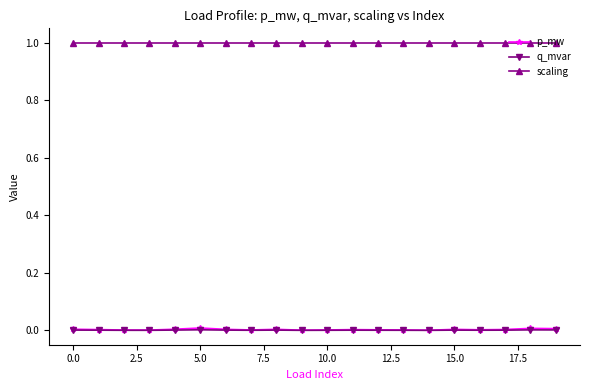

What is the maximum value shown in the chart?

1.0